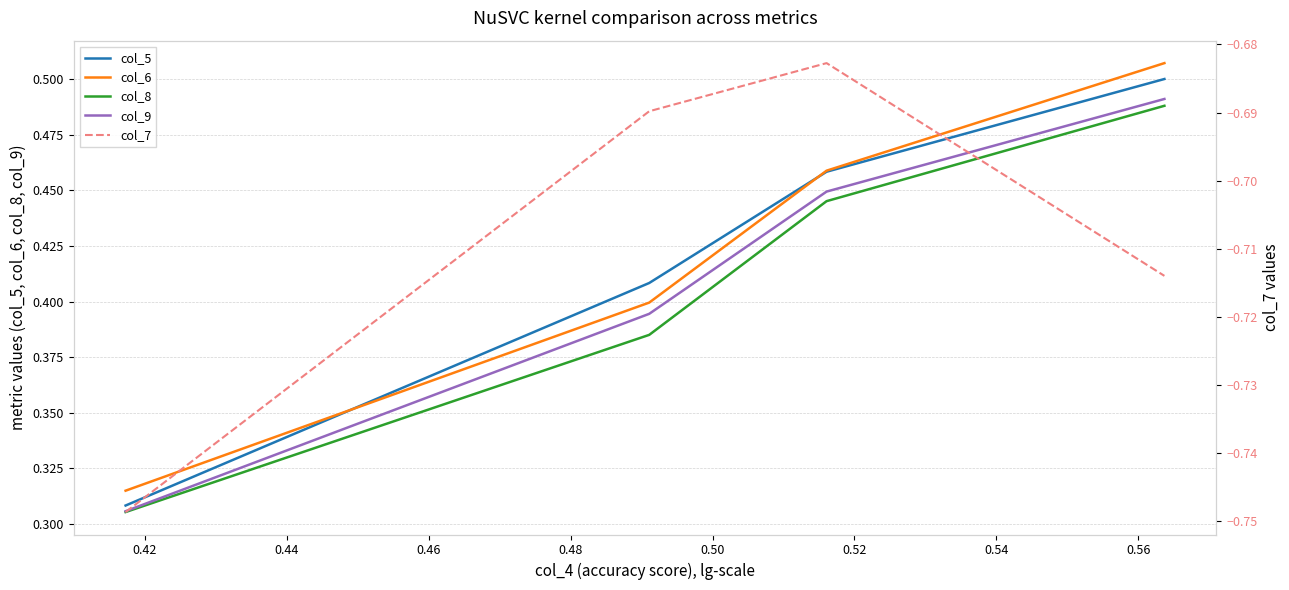

True or false: col_6 and col_8 cross at least once.

False